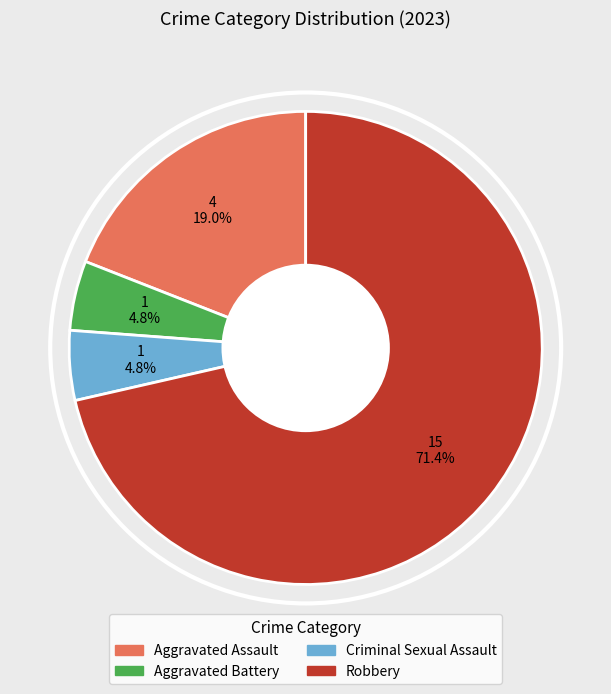

Between Aggravated Assault and Criminal Sexual Assault, which is larger?

Aggravated Assault